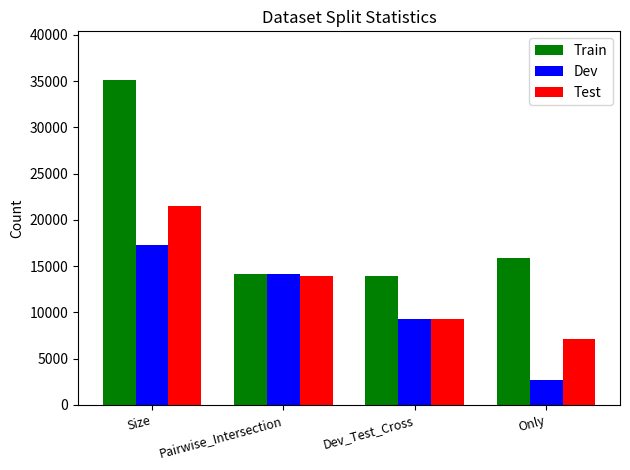

What are all the series names shown in the legend?

Train, Dev, Test